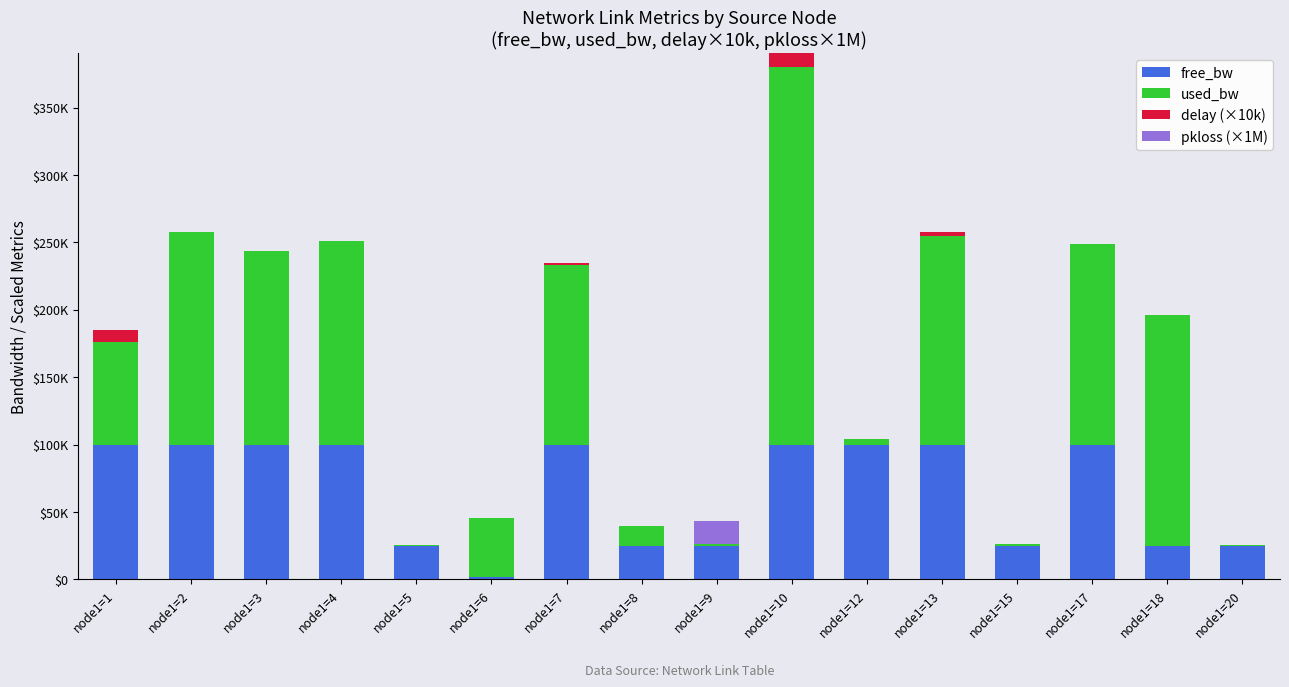

Are the bars grouped side by side (vs. stacked)?

No